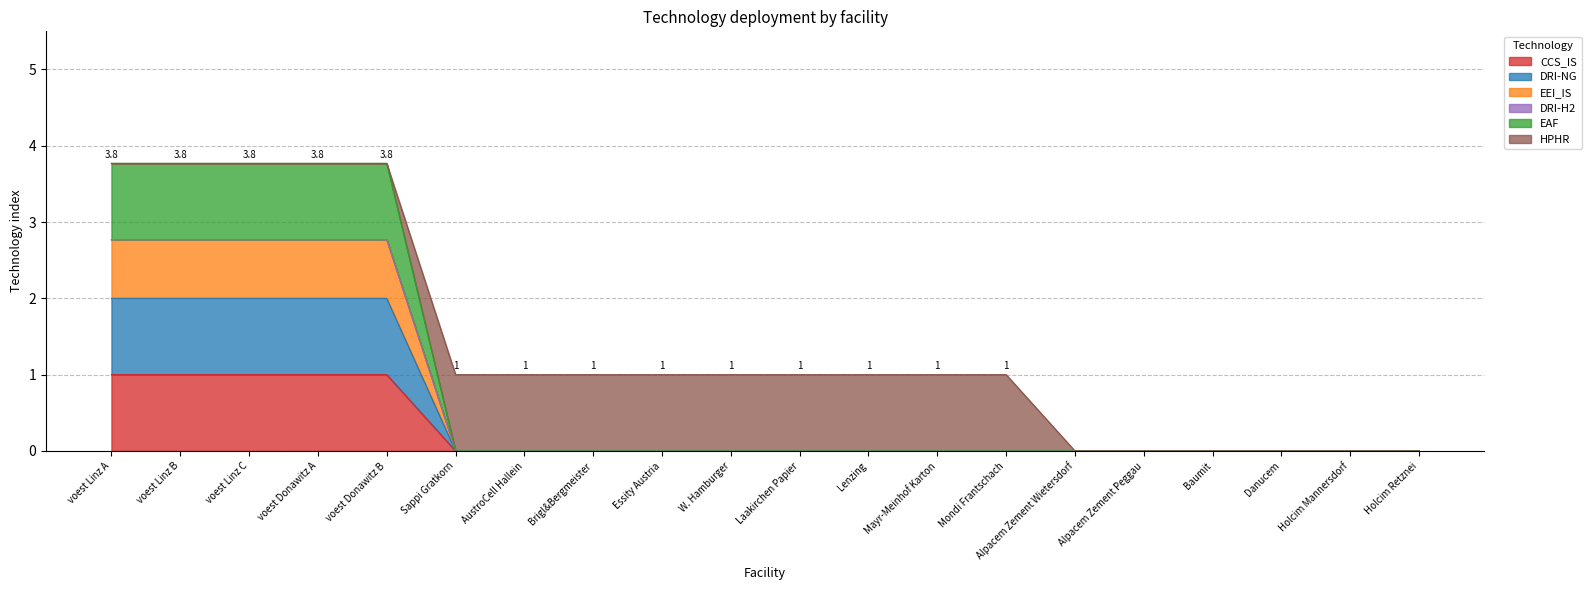

True or false: CCS_IS has more than 2 points higher than both neighbors.

False